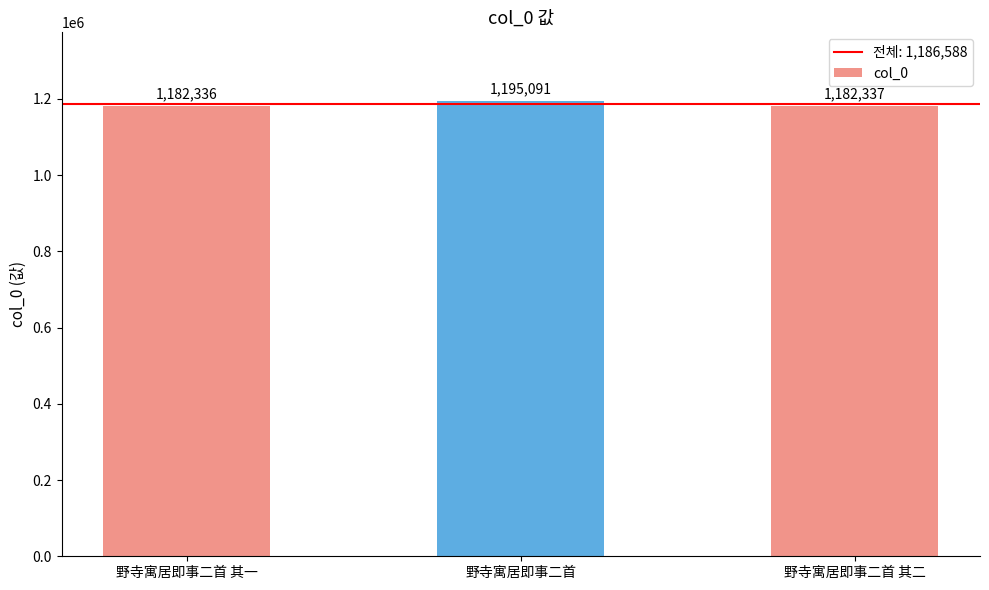

Does the chart contain any negative values?

No